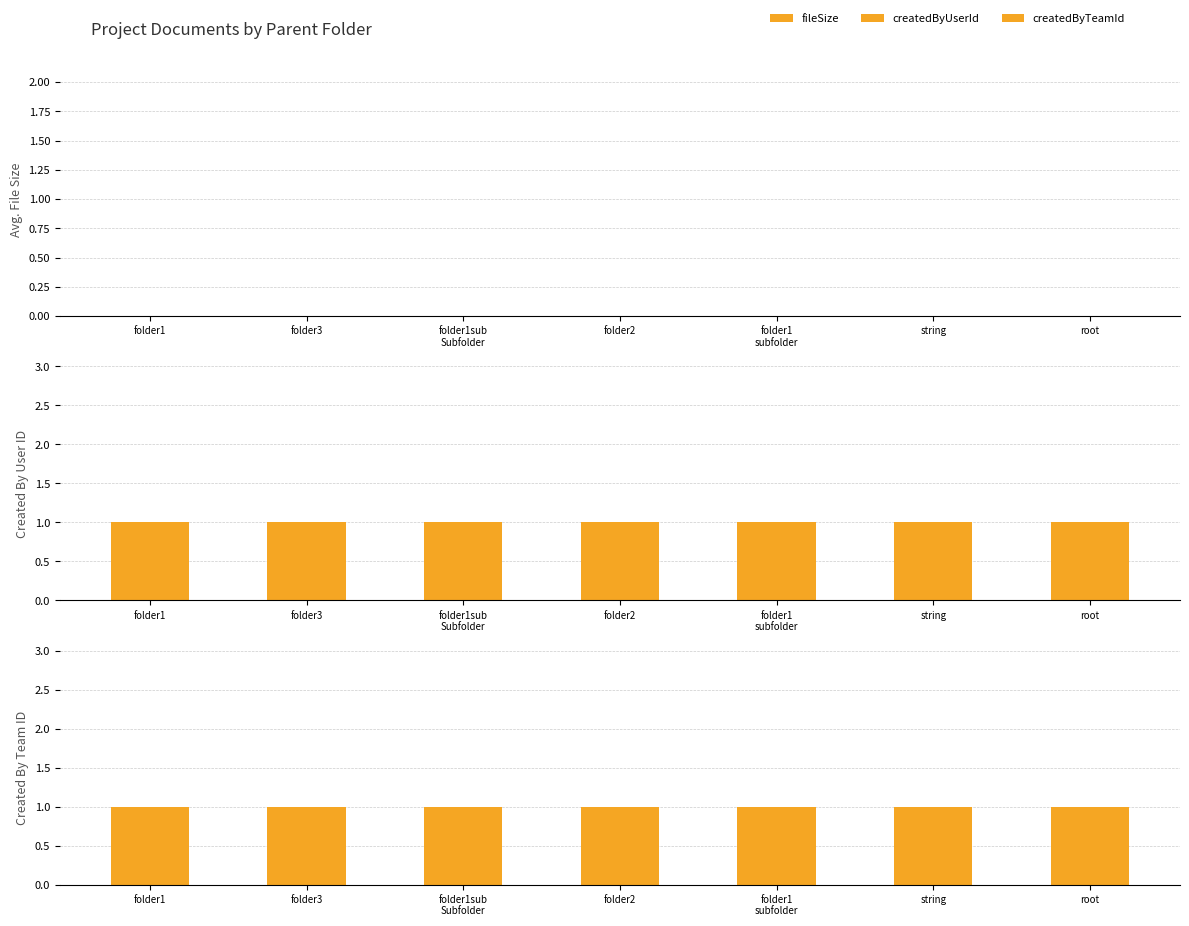

At folder1, list the series in order from largest to smallest.

createdByUserId, createdByTeamId, fileSize